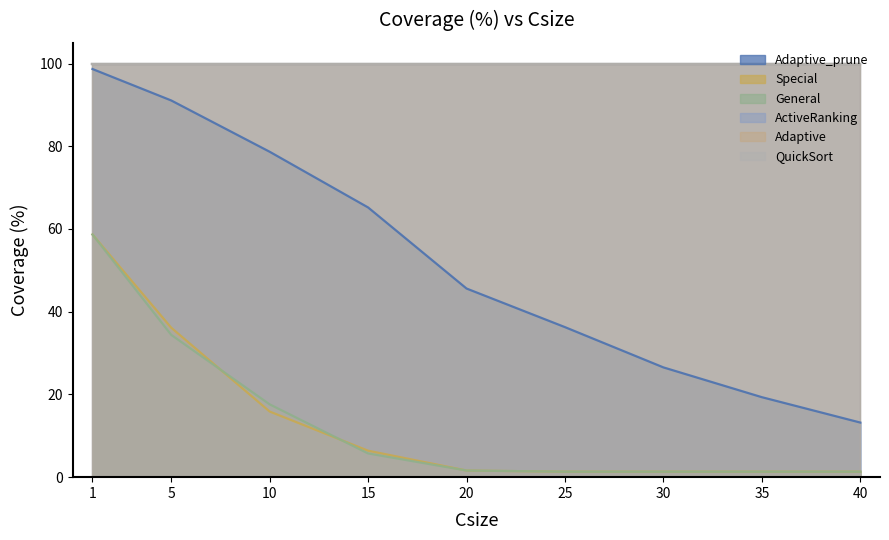

The General series shows 1.3 at 40. True or false?

True